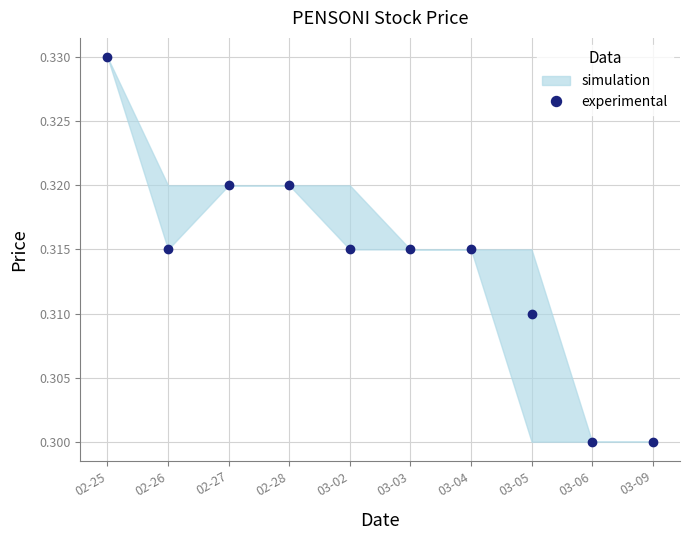

What is the maximum value shown in the chart?

0.3